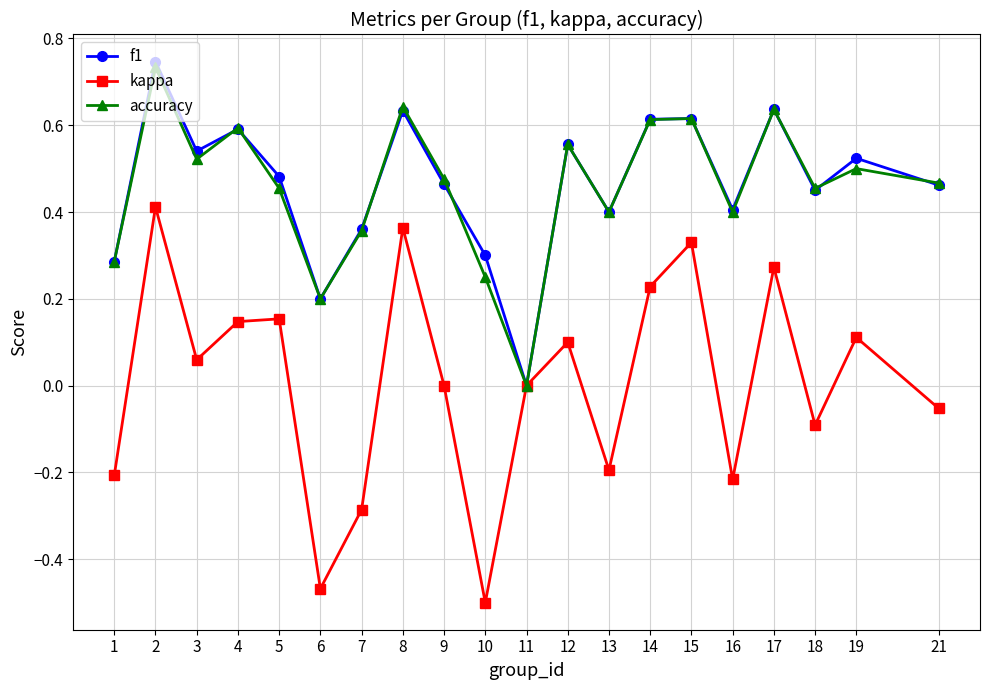

Is it true that kappa equals 0.2 at 5?

True